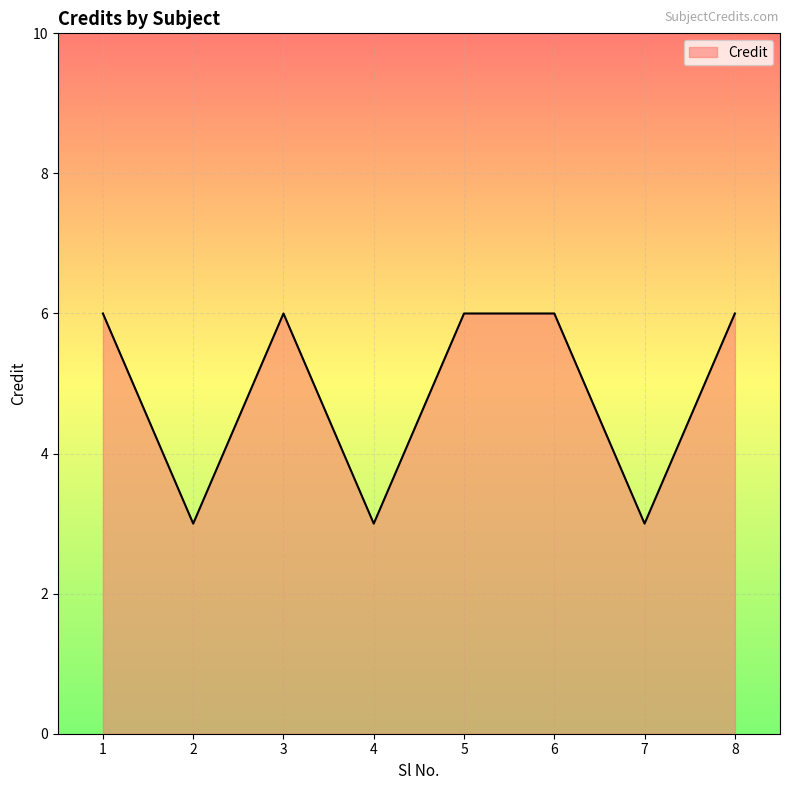

What is the minimum value shown in the chart?

3